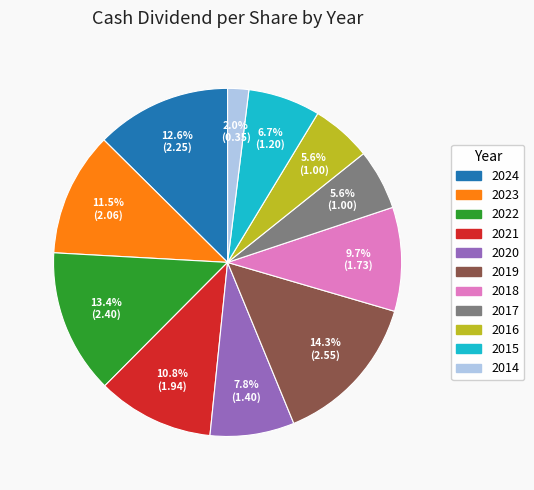

Which has a higher value, 2019 or 2014?

2019